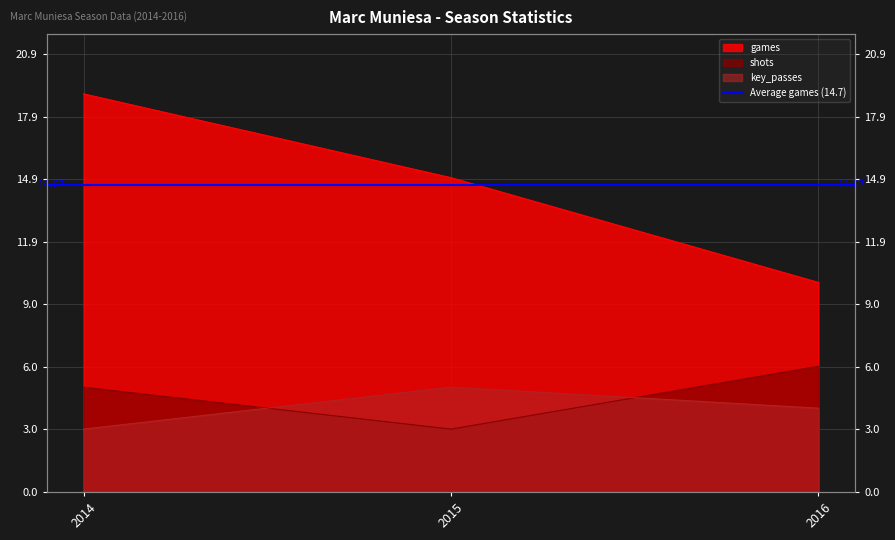

What is the maximum value for key_passes?

5